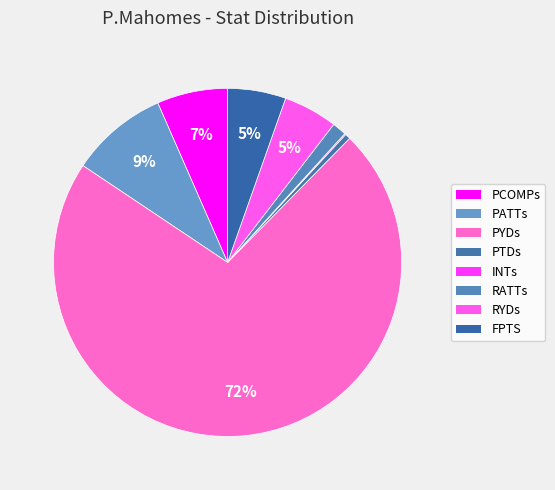

Rank the categories by value from lowest to highest.

INTs, PTDs, RATTs, RYDs, FPTS, PCOMPs, PATTs, PYDs